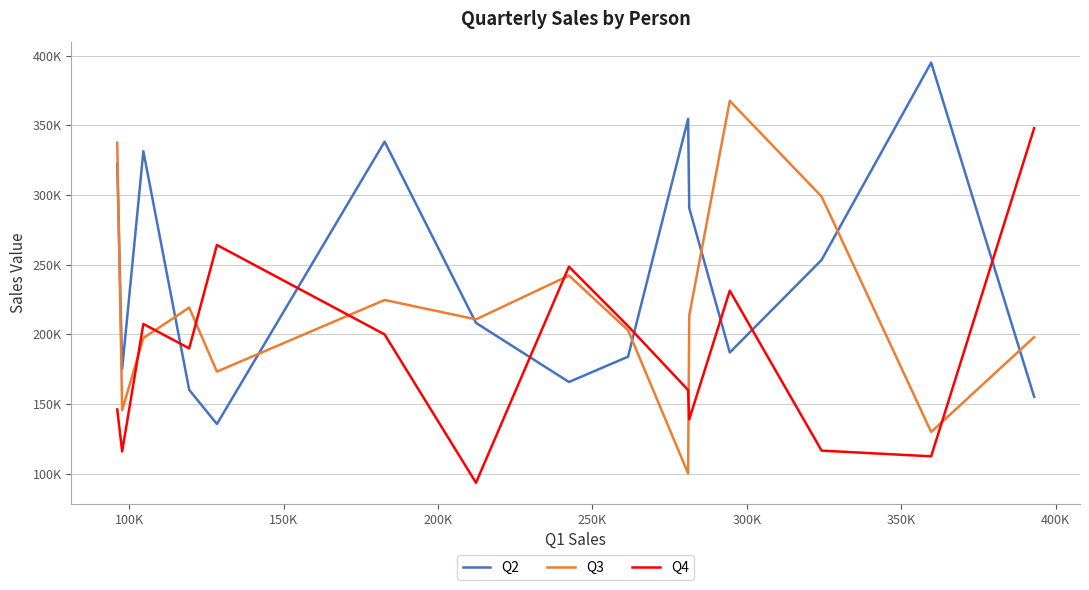

Reading right to left, what are all the values shown in this chart?

Q2: 155131	395046	253397	186951	290674	354725	183920	165761	208190	338317	135572	160105	331448	175113	322071
Q3: 197972	129871	298893	367618	213416	100058	202946	242191	210727	224638	173208	219178	197325	145525	337517
Q4: 347987	112396	116472	231313	138896	159938	205904	248558	93406	199913	264144	189883	207426	115866	146034